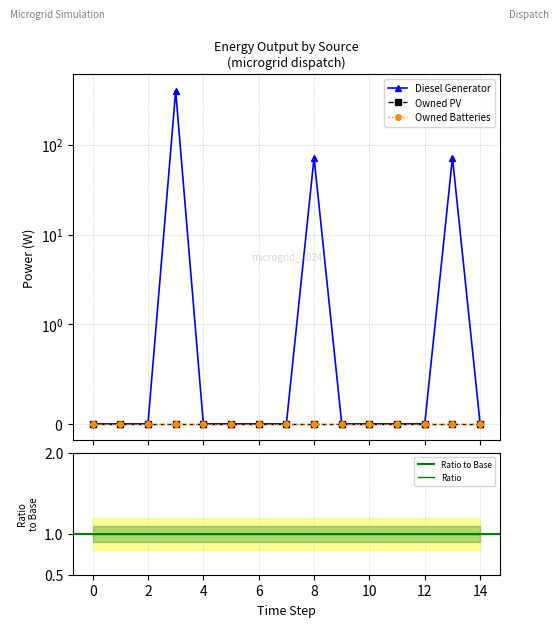

The Diesel Generator series shows 0 at 4. True or false?

True